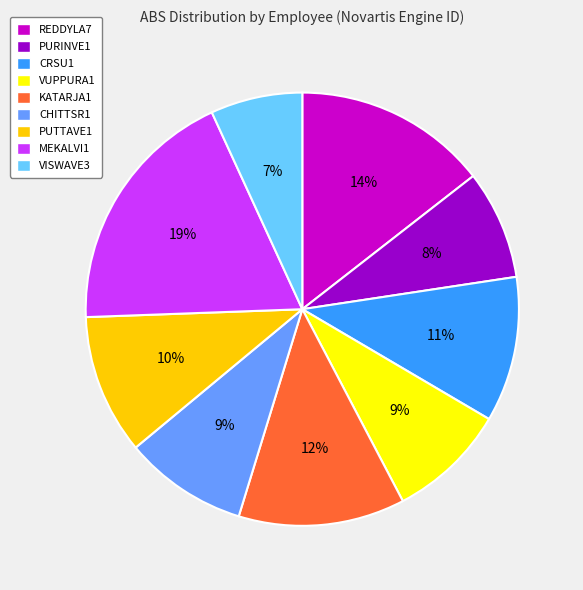

Which category has the biggest portion of the pie?

MEKALVI1